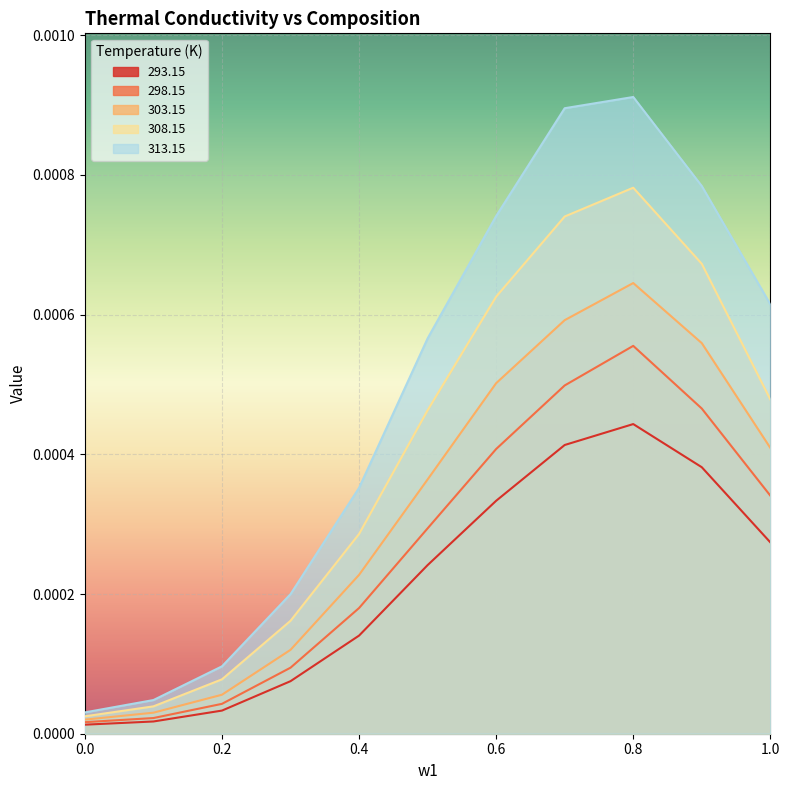

True or false: 303.15 and 313.15 intersect in this chart.

False